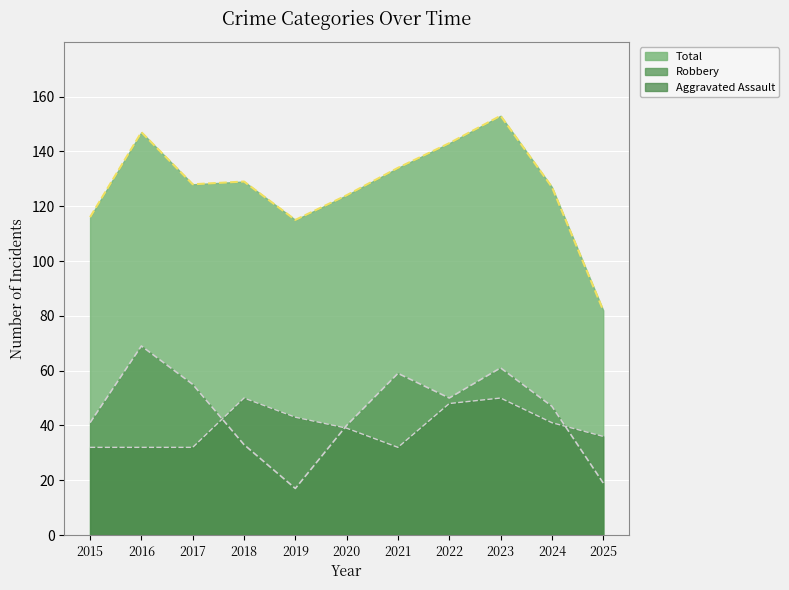

Count the number of categories in the chart.

11